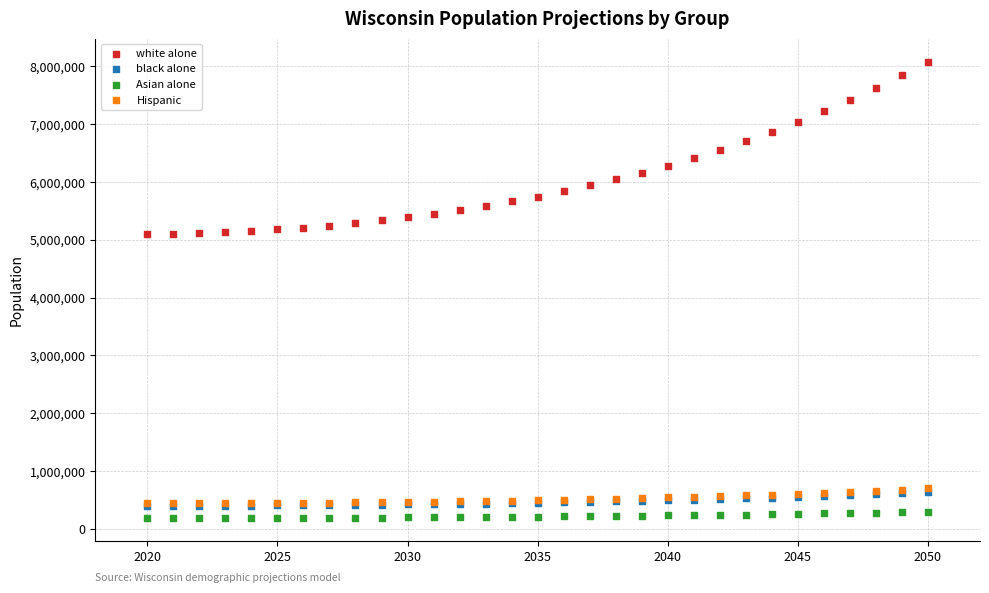

What are all the series names shown in the legend?

white alone, black alone, Asian alone, Hispanic